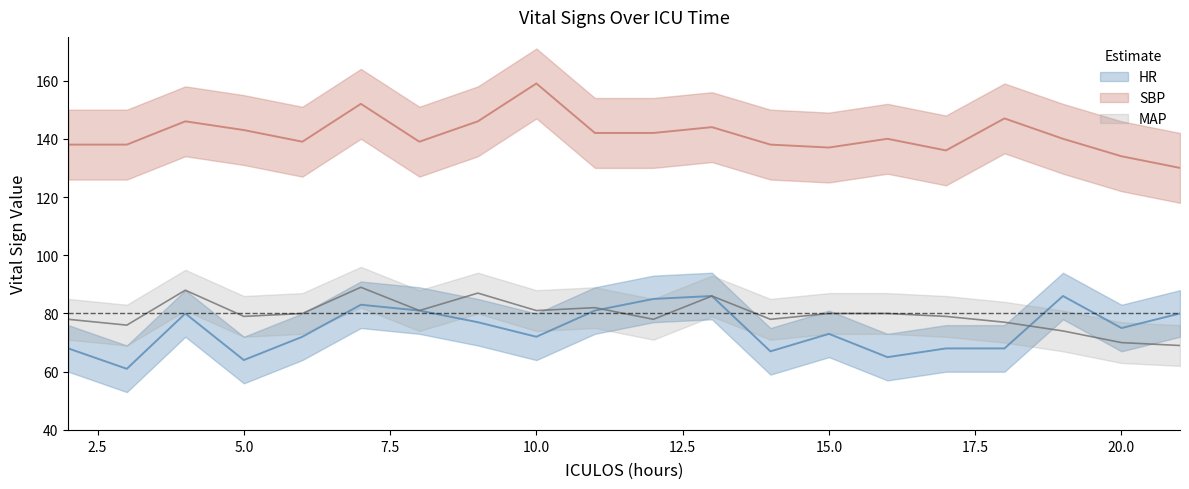

At which category does MAP reach its first local peak?

4